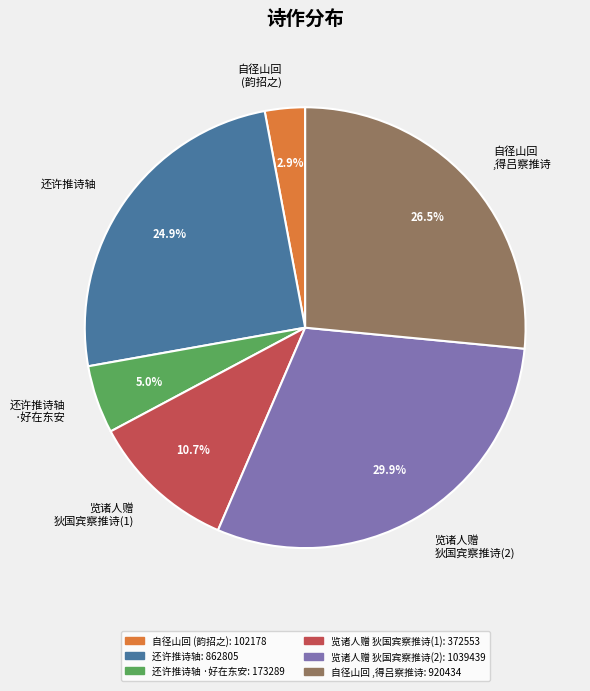

What is the largest slice in the pie chart?

览诸人赠 狄国宾察推诗(2)